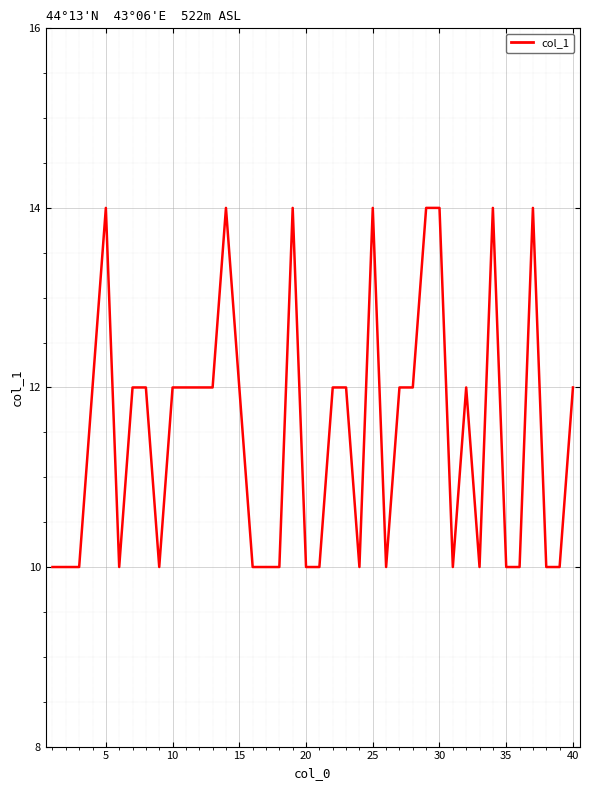

What is the maximum value shown in the chart?

14